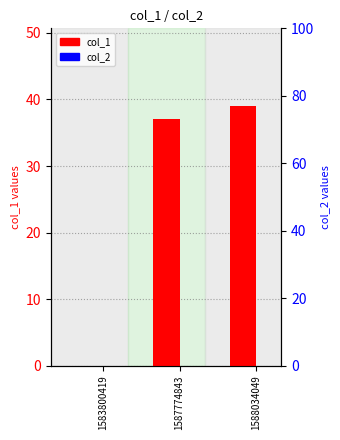

Which category has the lowest value in the col_1 series?

1583800419